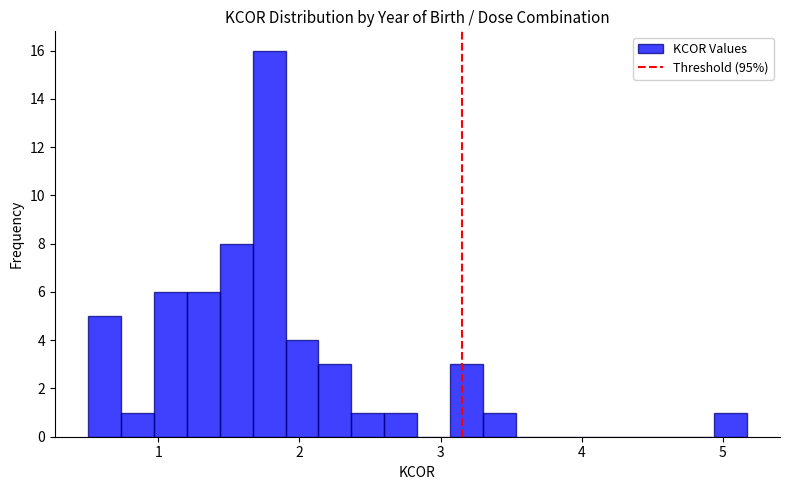

Around what value on the x-axis is the tallest bar? Give the approximate position of its centre, as read against the axis.

1.8